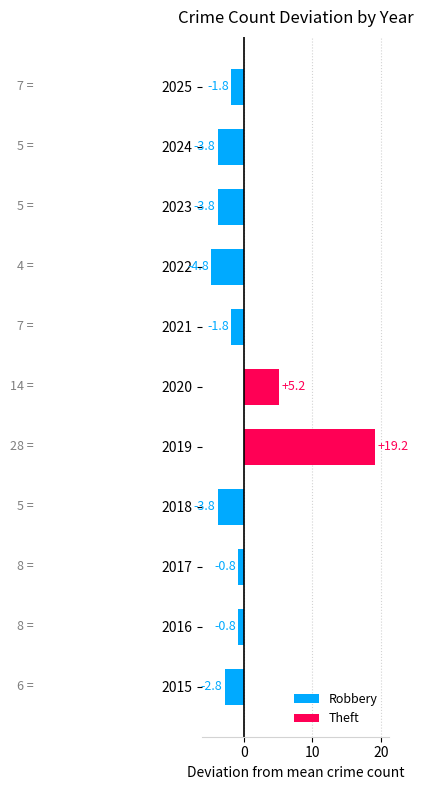

What is the change in value from 2016 to 2019?

+20.0